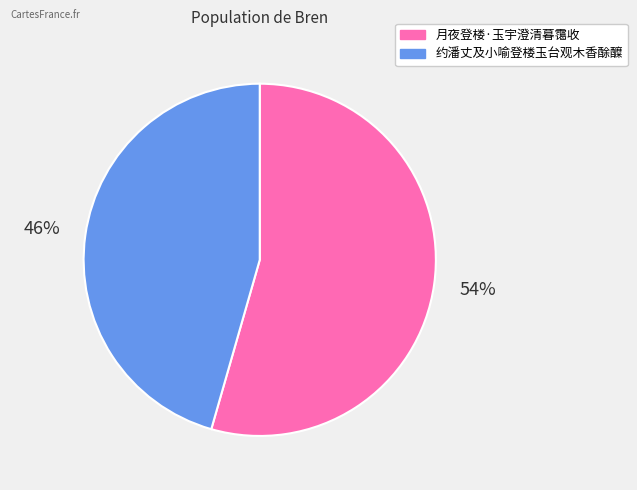

True or false: 月夜登楼·玉宇澄清暮霭收 accounts for 44% of the total.

False